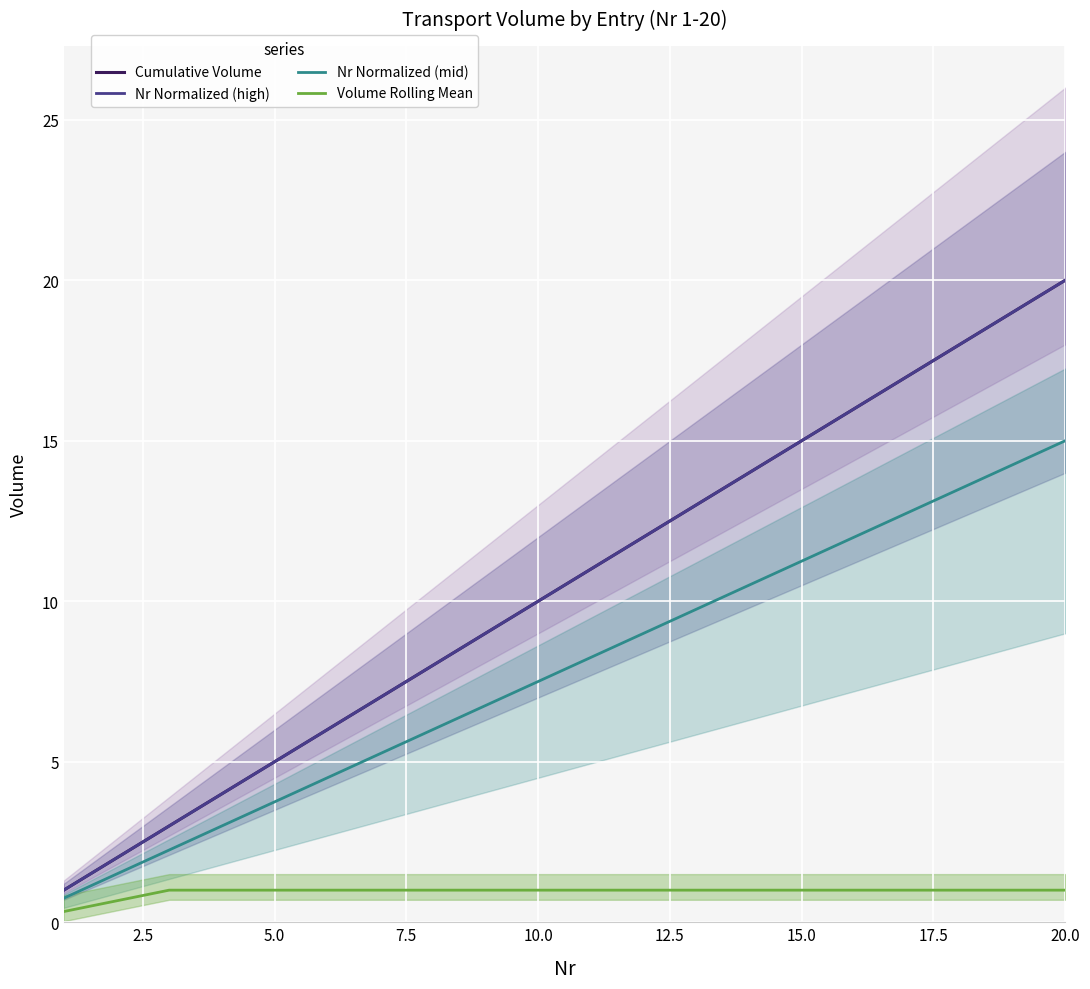

True or false: Volume Rolling Mean and Nr Normalized (high) cross at least once.

False